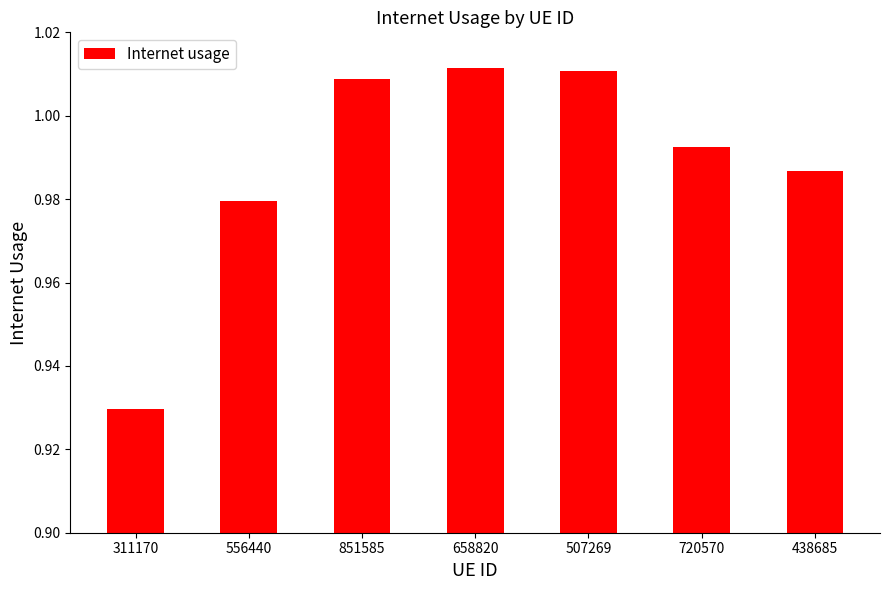

Is it true that the value at 851585 is 1.5?

False